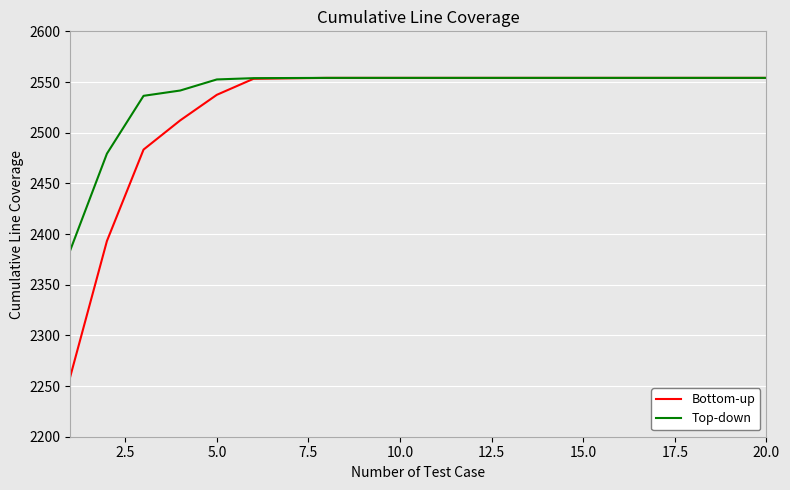

What is the lowest value of the Top-down series?

2384.1